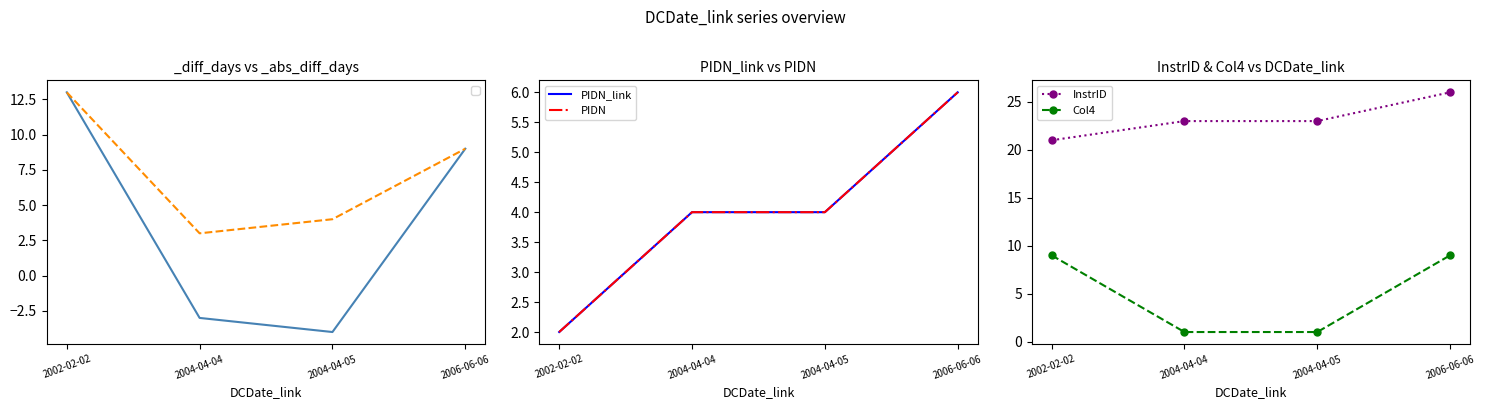

At which category is the sum across all series the highest?

2006-06-06